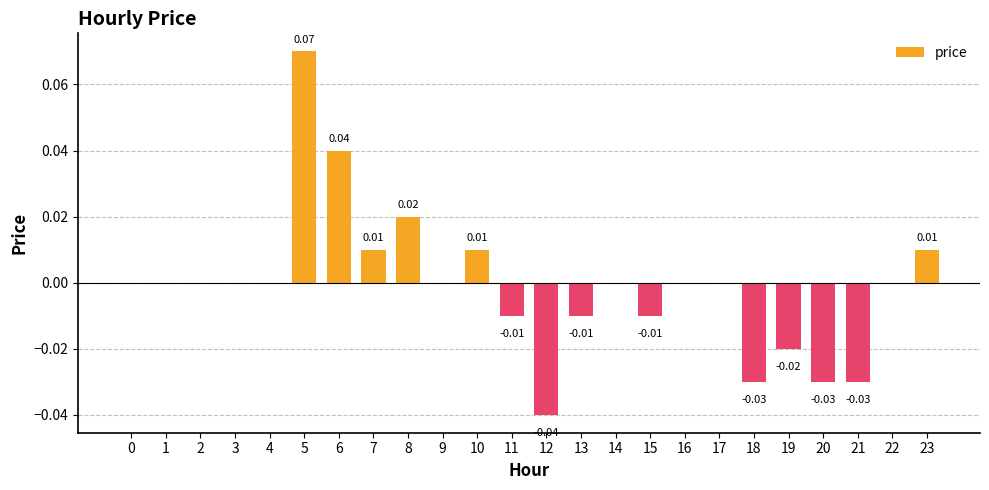

Between 18 and 9, which is larger?

9